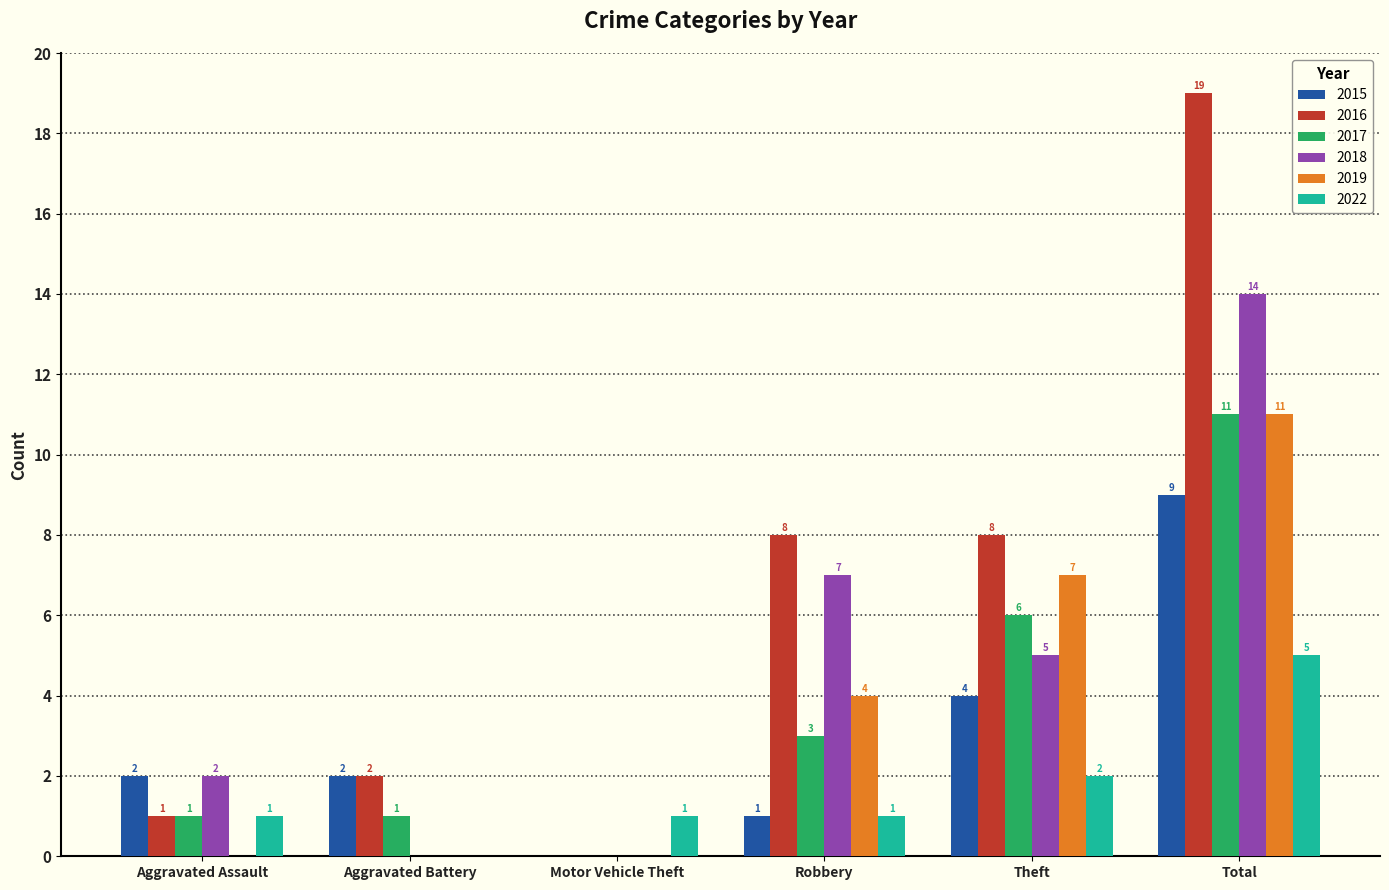

Reading left to right, list all the values displayed in this chart.

2015: 2	2	0	1	4	9
2016: 1	2	0	8	8	19
2017: 1	1	0	3	6	11
2018: 2	0	0	7	5	14
2019: 0	0	0	4	7	11
2022: 1	0	1	1	2	5